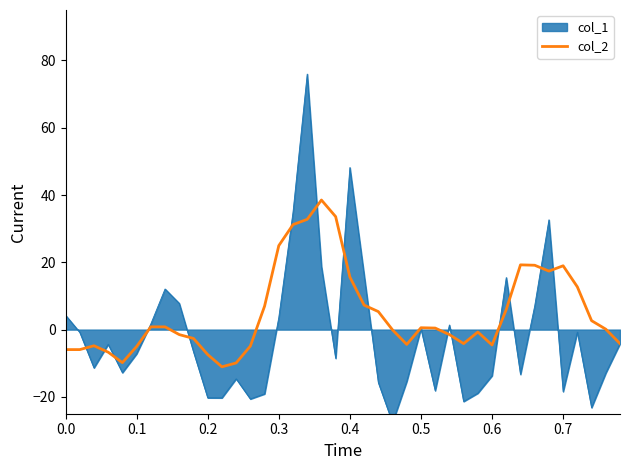

How many lines are shown in the chart?

1